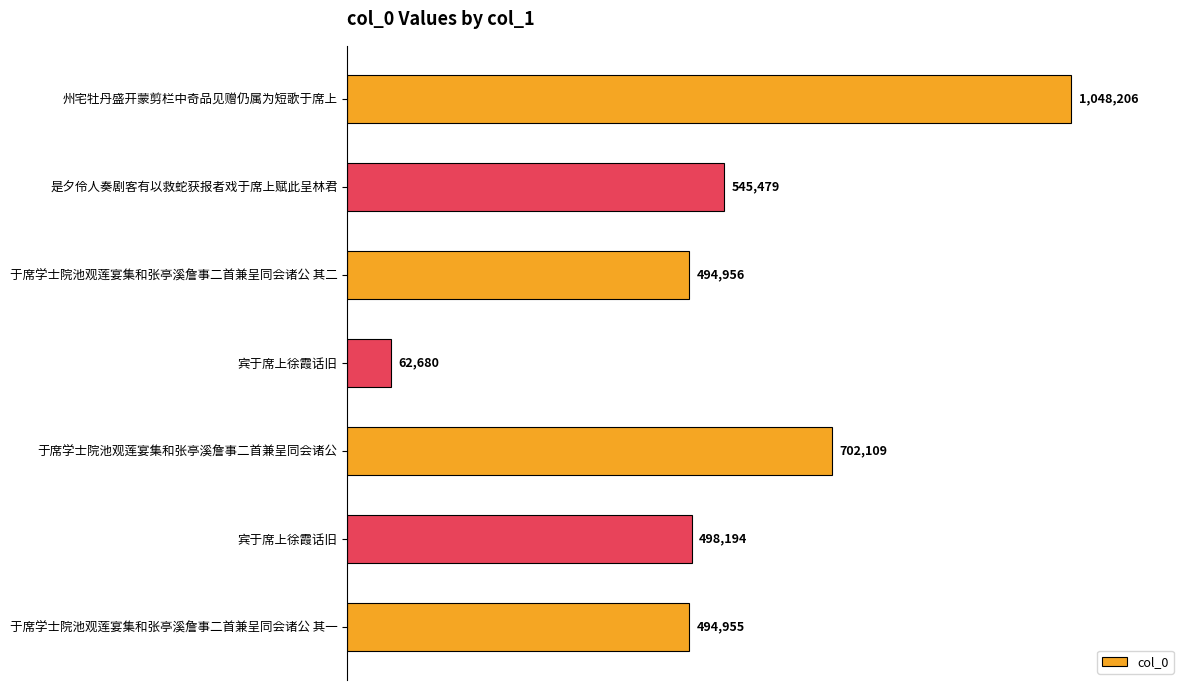

Are the bars horizontal?

Yes